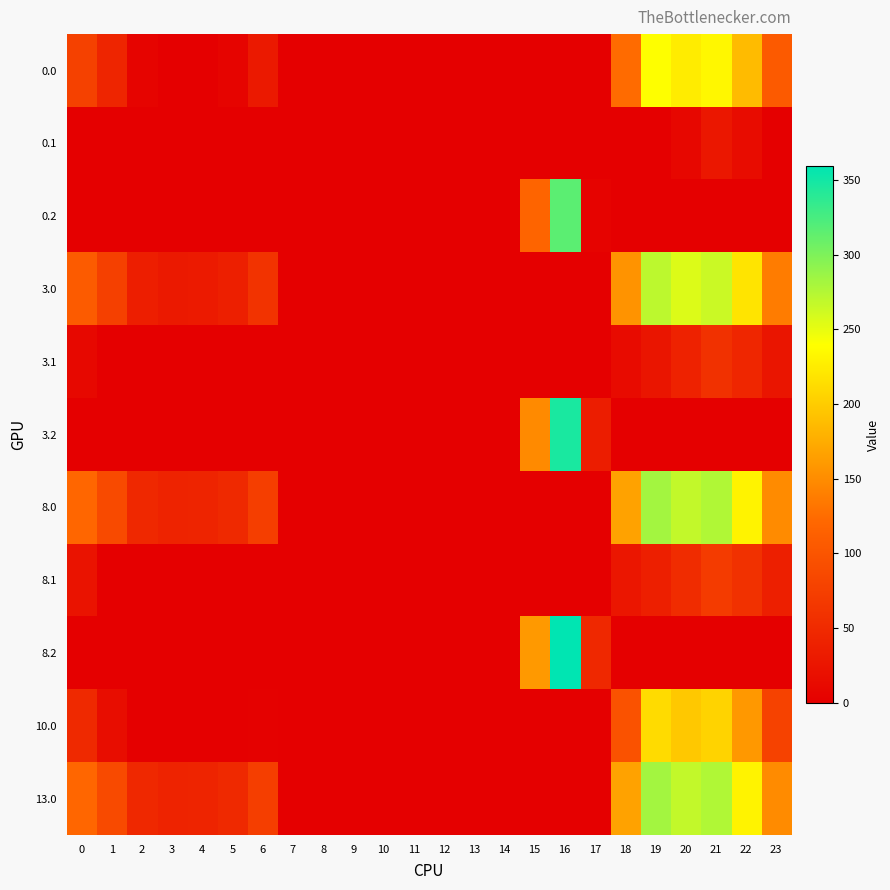

At which category is the sum across all series the highest?

21